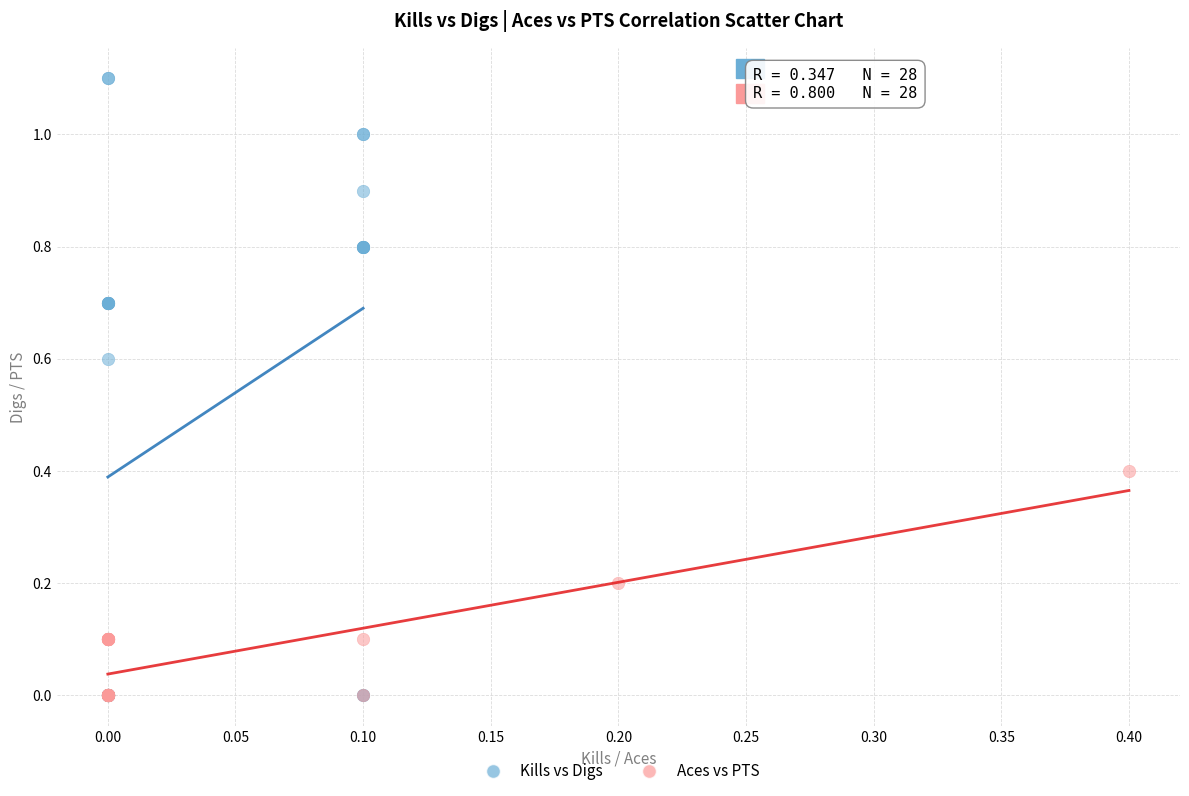

Which series reaches the maximum Y coordinate?

Kills vs Digs